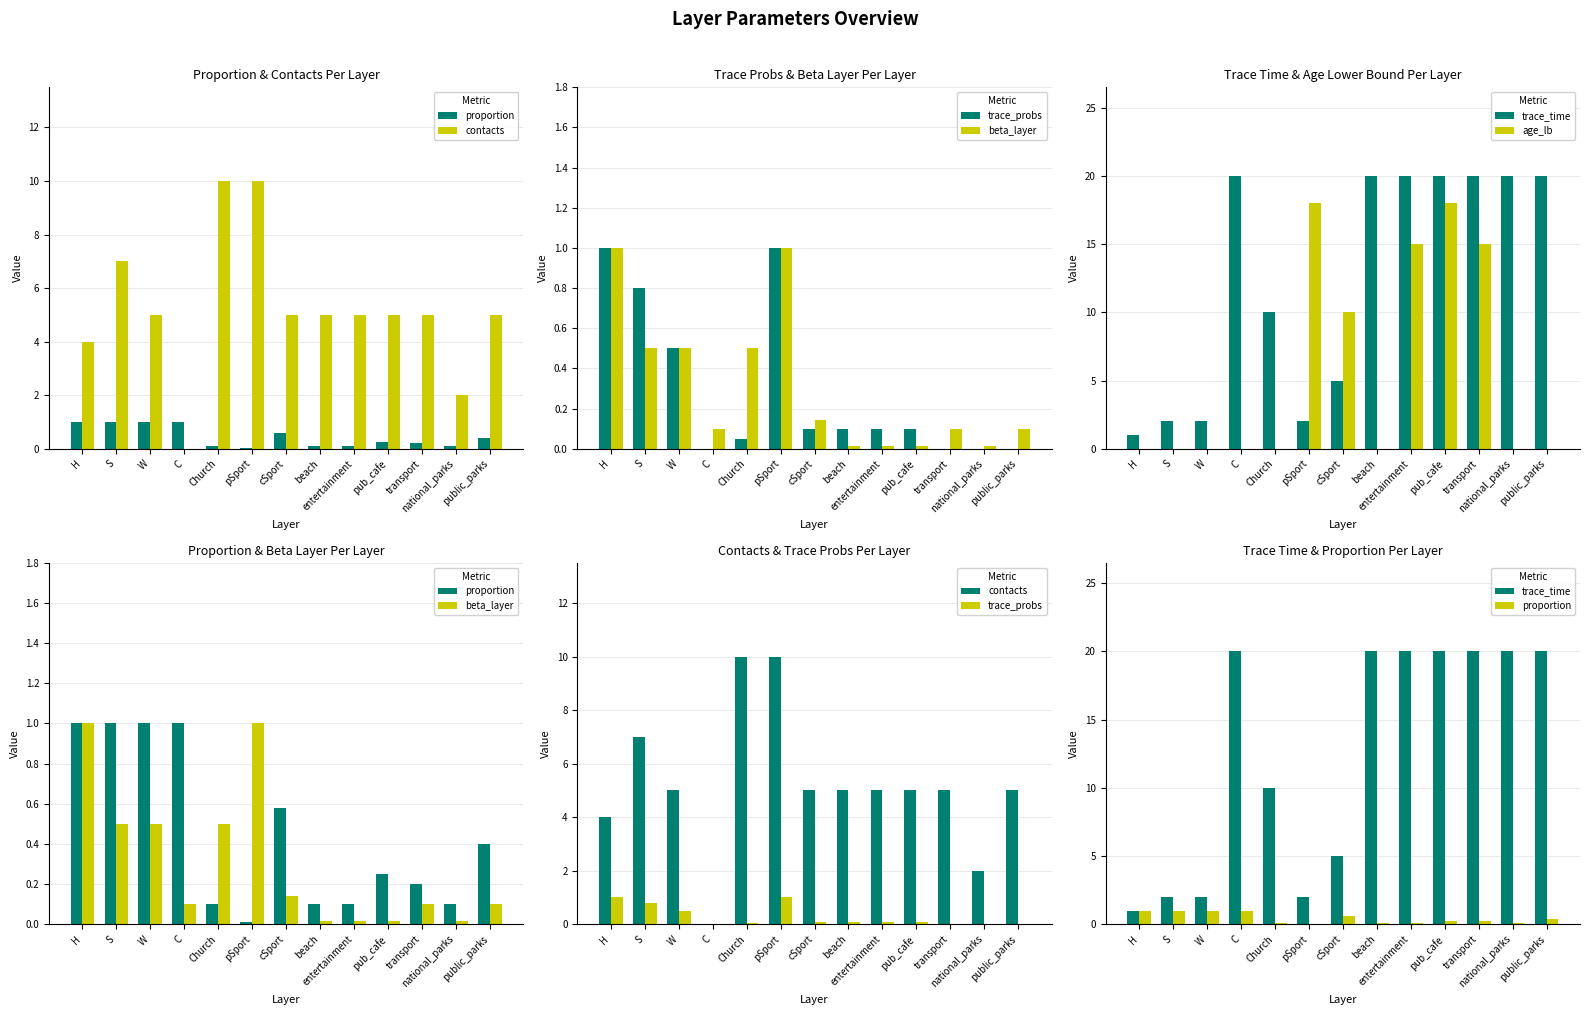

List the labels in order of contacts value, smallest first.

C, national_parks, H, W, cSport, beach, entertainment, pub_cafe, transport, public_parks, S, Church, pSport